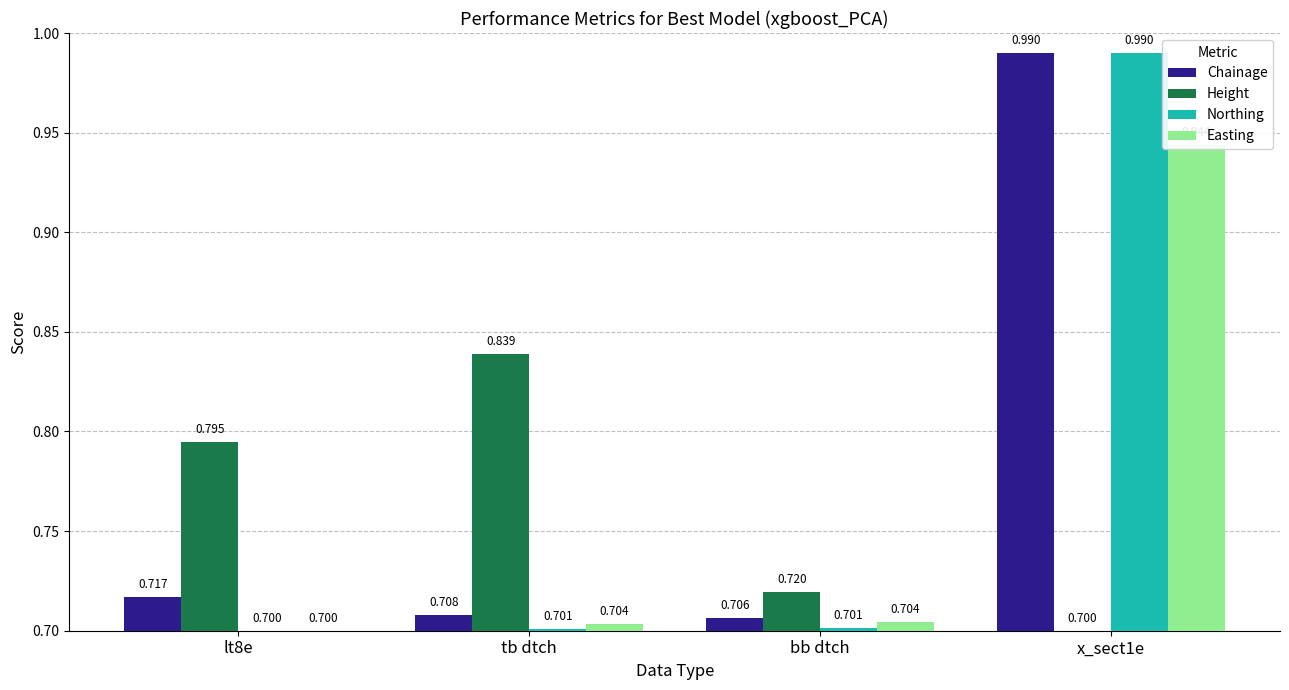

Is it true that Height equals 0.7 at x_sect1e?

True